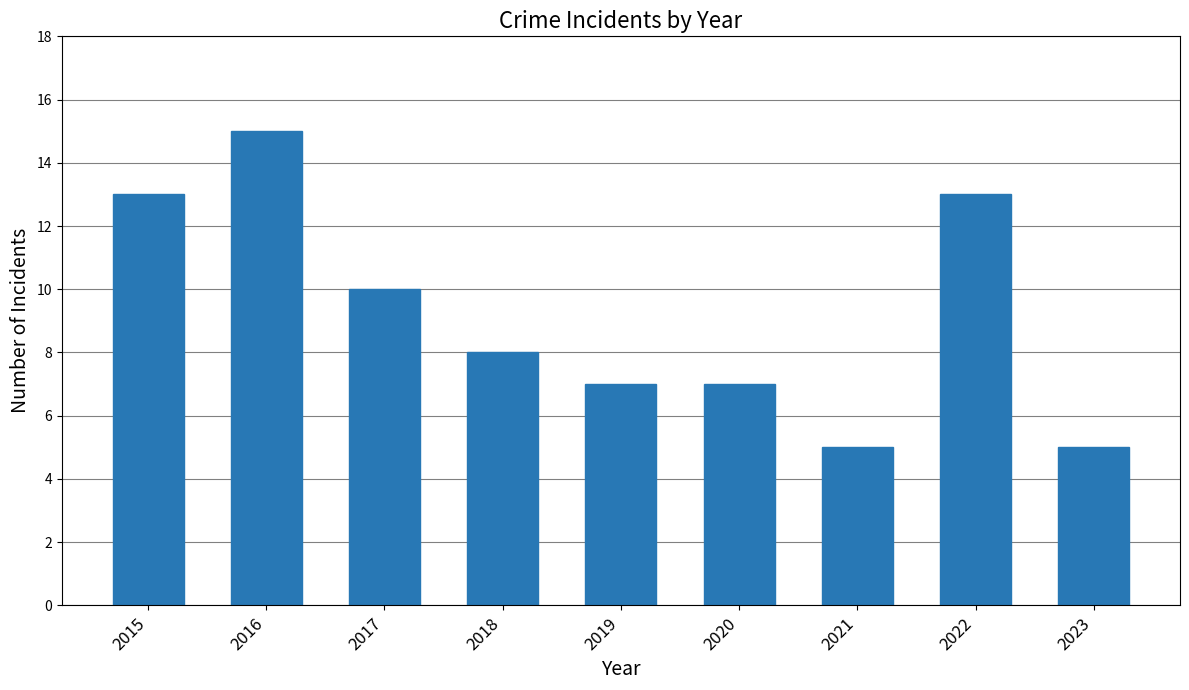

Does the chart contain any negative values?

No